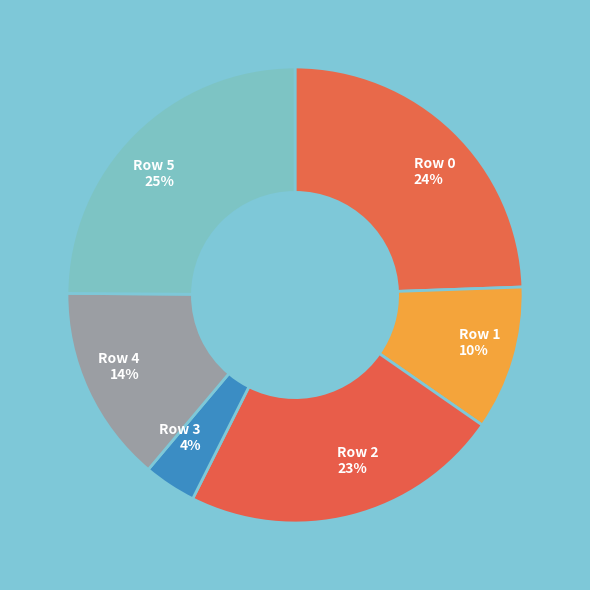

Does Row 1 account for over 50% of the chart?

No